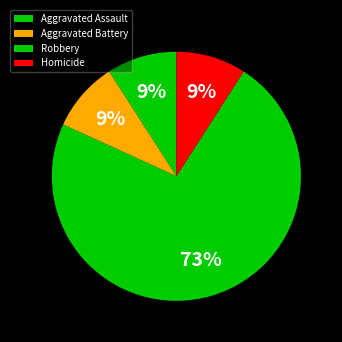

Count the number of slices in the pie.

4